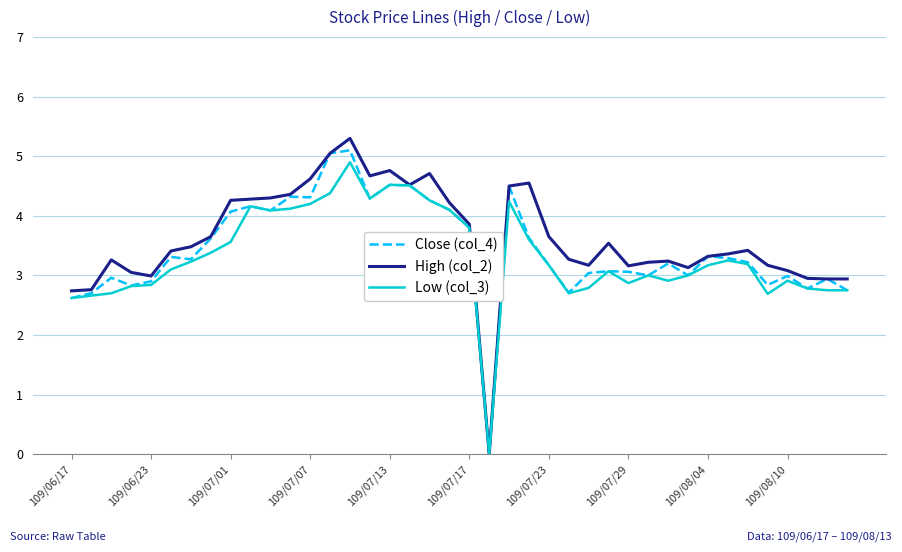

Rank the series by their maximum value, from highest to lowest.

High (col_2), Close (col_4), Low (col_3)